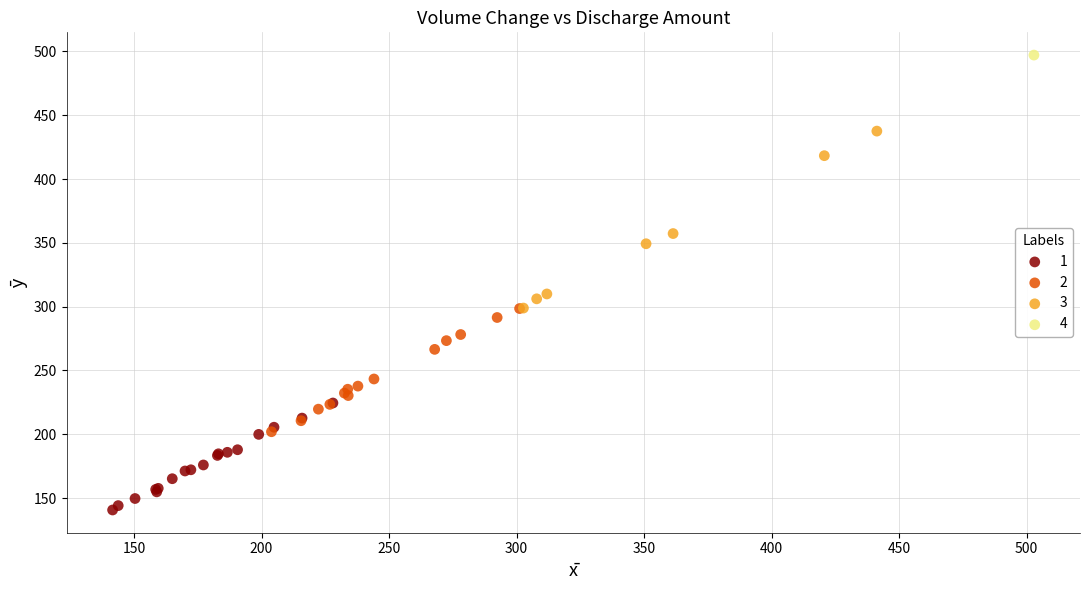

Which series reaches the minimum Y coordinate?

1